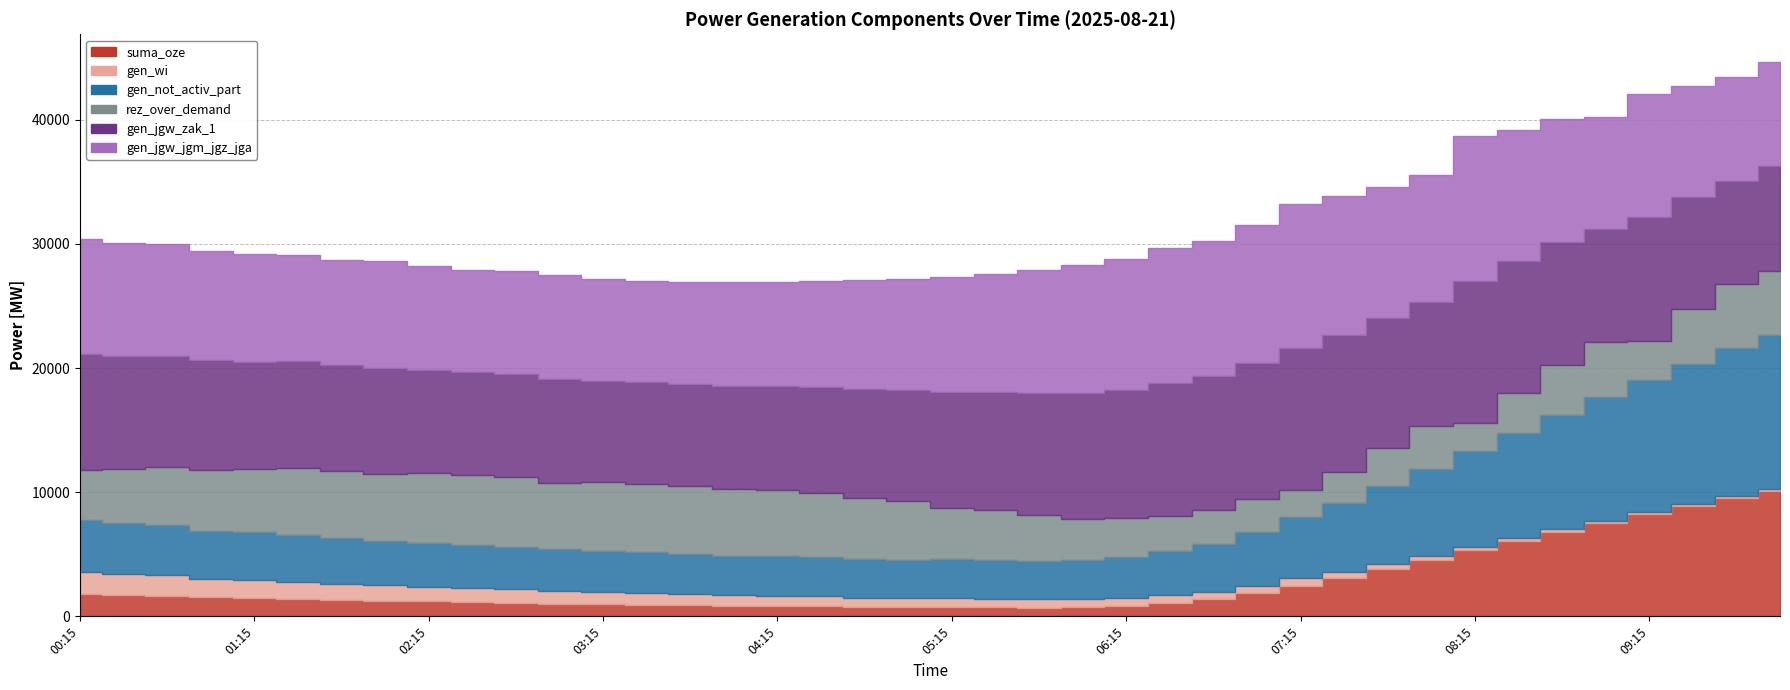

Between which two adjacent categories do rez_over_demand and gen_not_activ_part first intersect?

00:15 and 00:30